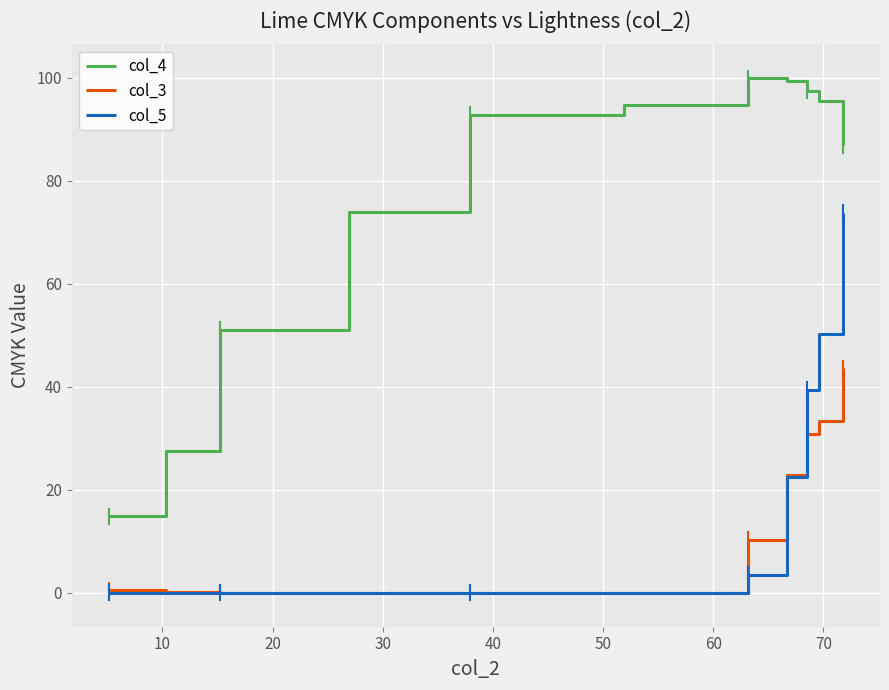

True or false: col_4 and col_3 intersect in this chart.

False